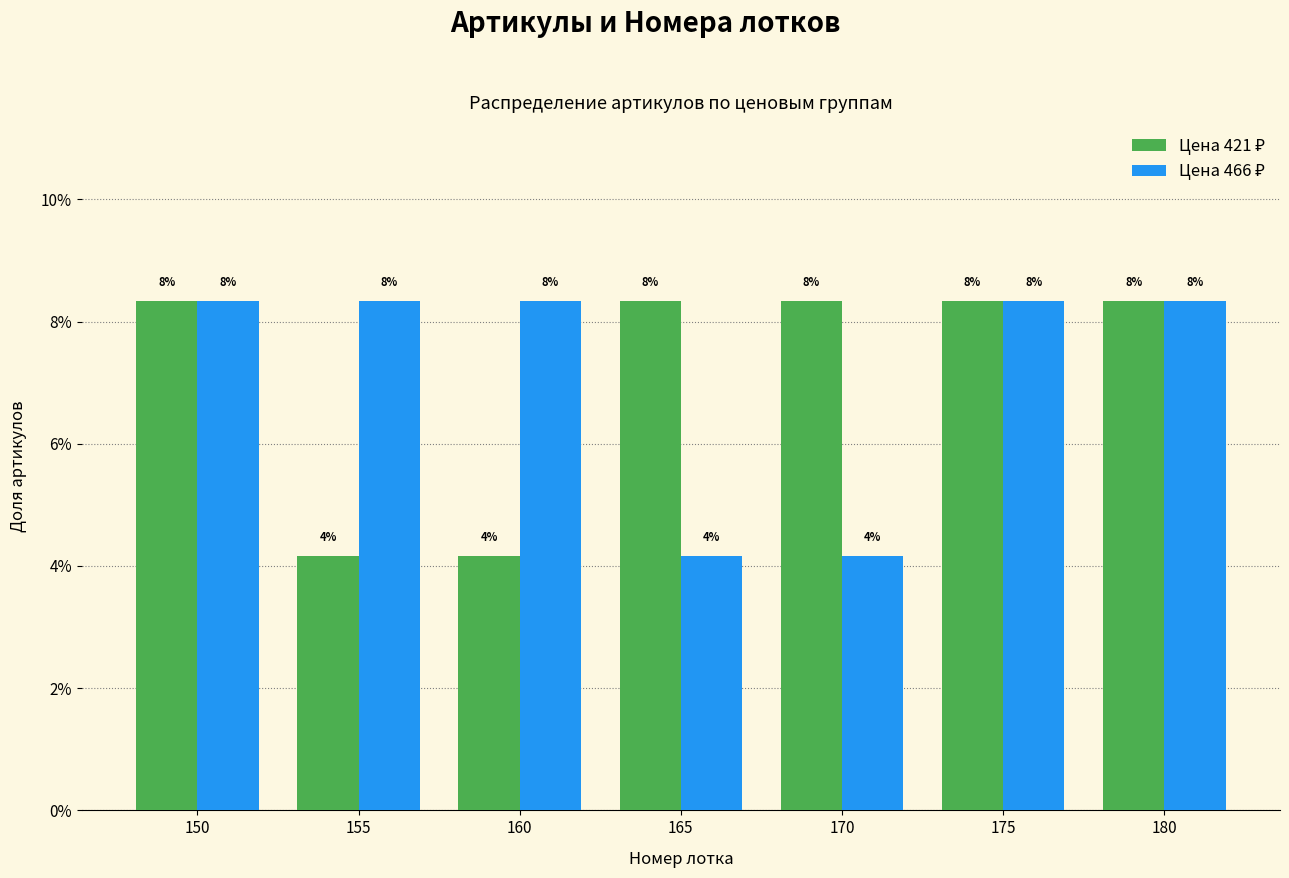

Are the bars grouped side by side (vs. stacked)?

Yes